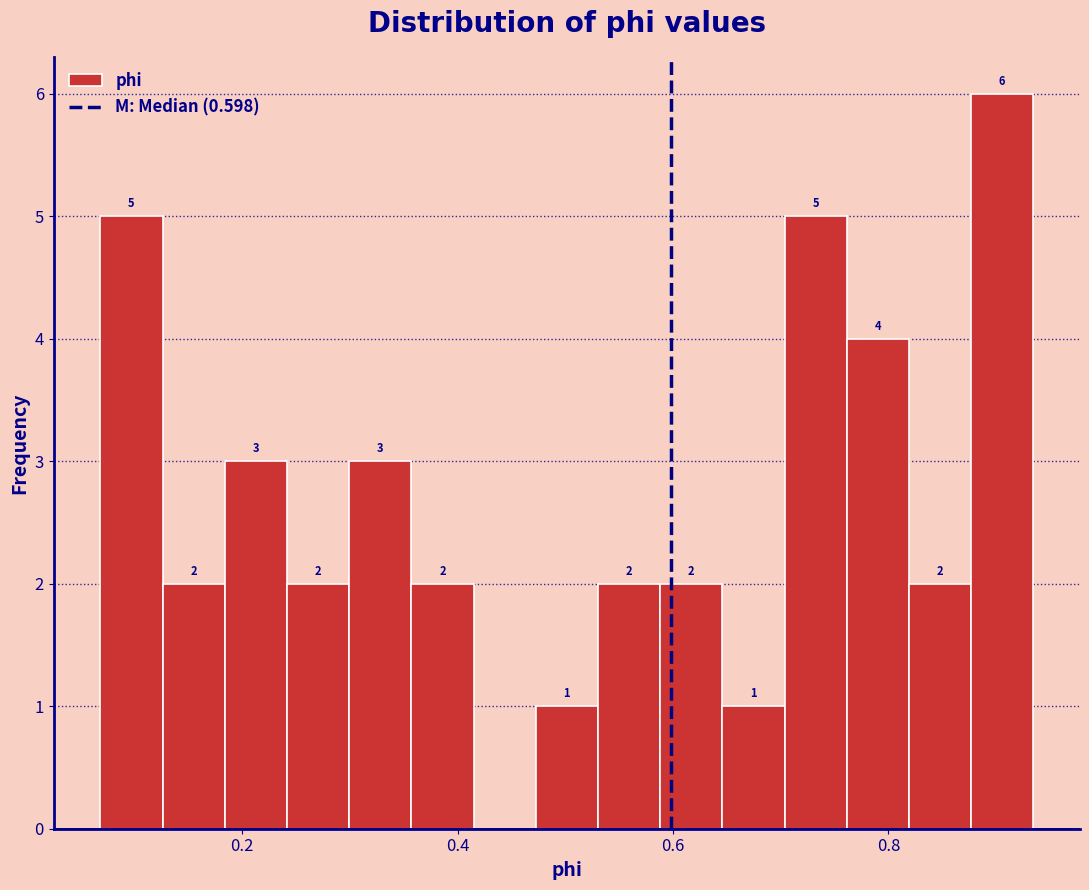

Read against the x-axis, roughly where is the centre of the tallest bar?

0.90